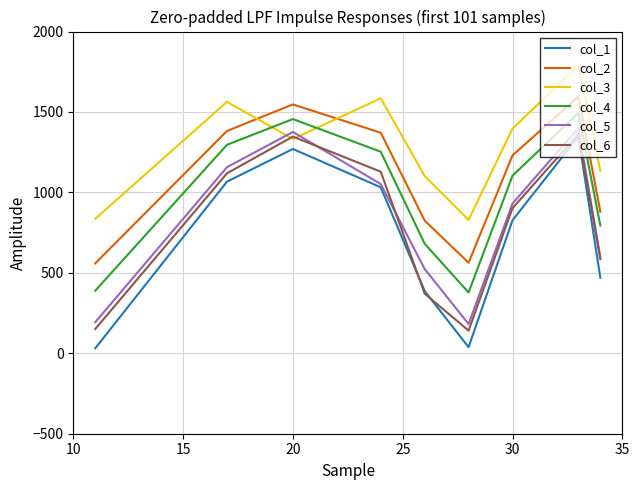

True or false: col_5 and col_4 intersect in this chart.

False